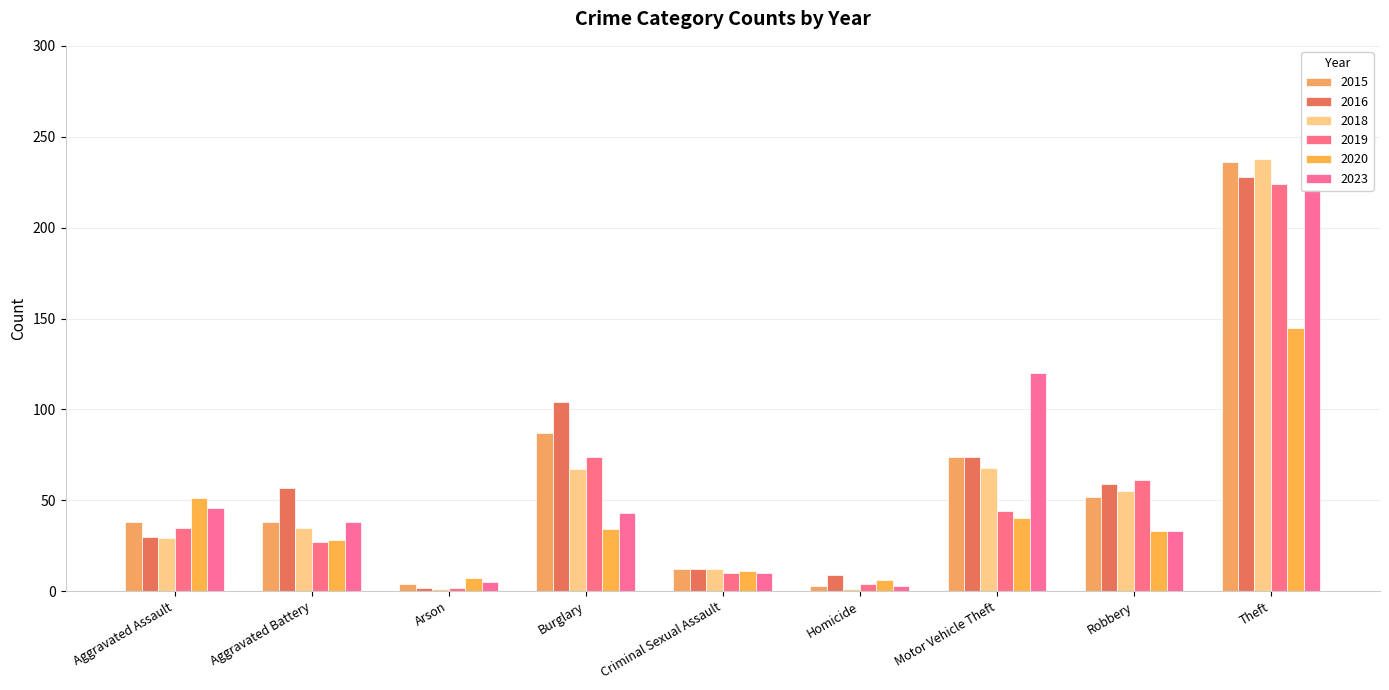

What is the total value across all series at Homicide?

26